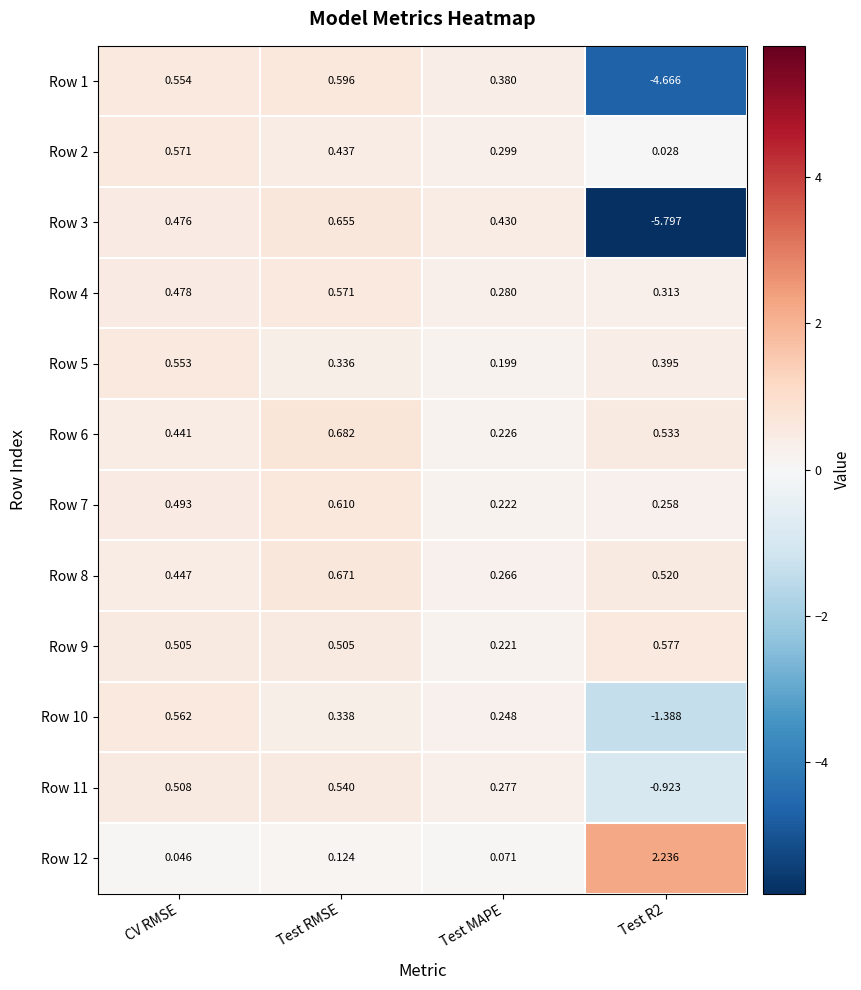

Is the value of Row 2 at Test RMSE greater than the value of Row 6 at Test R2?

No